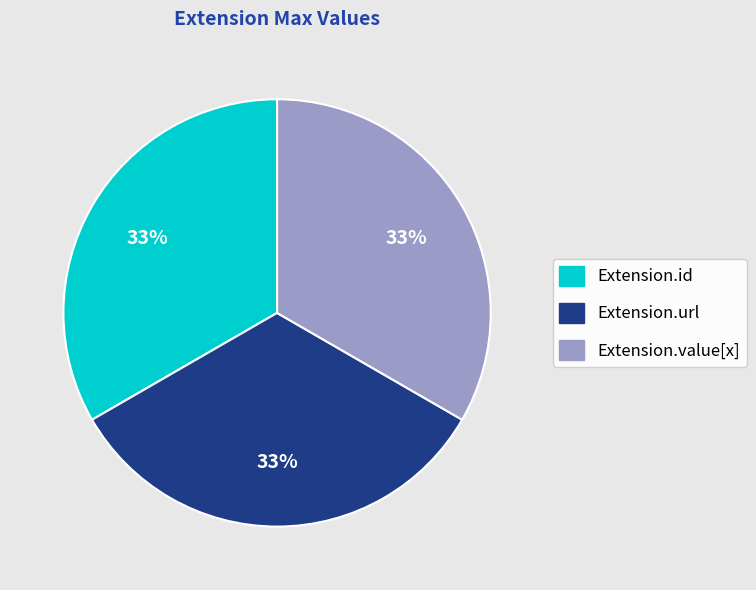

To the nearest percent, what is the average slice percentage?

33%